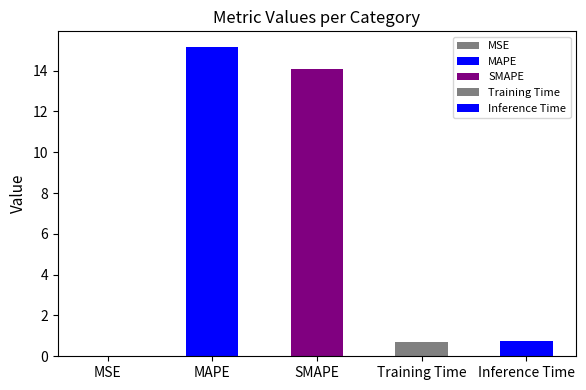

What position from the left is Inference Time?

5